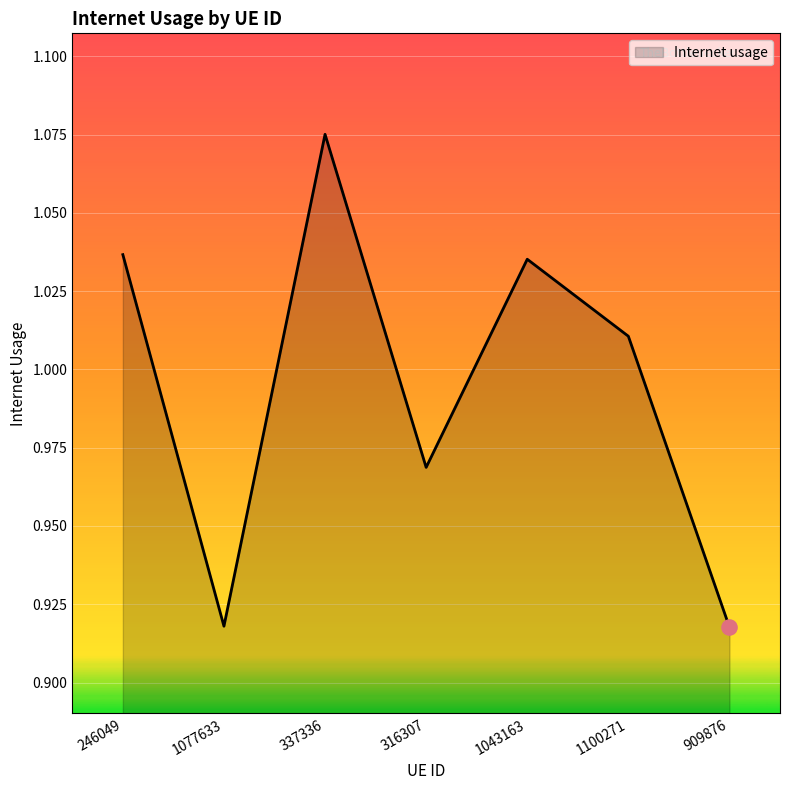

Between 316307 and 1077633, which is larger?

316307